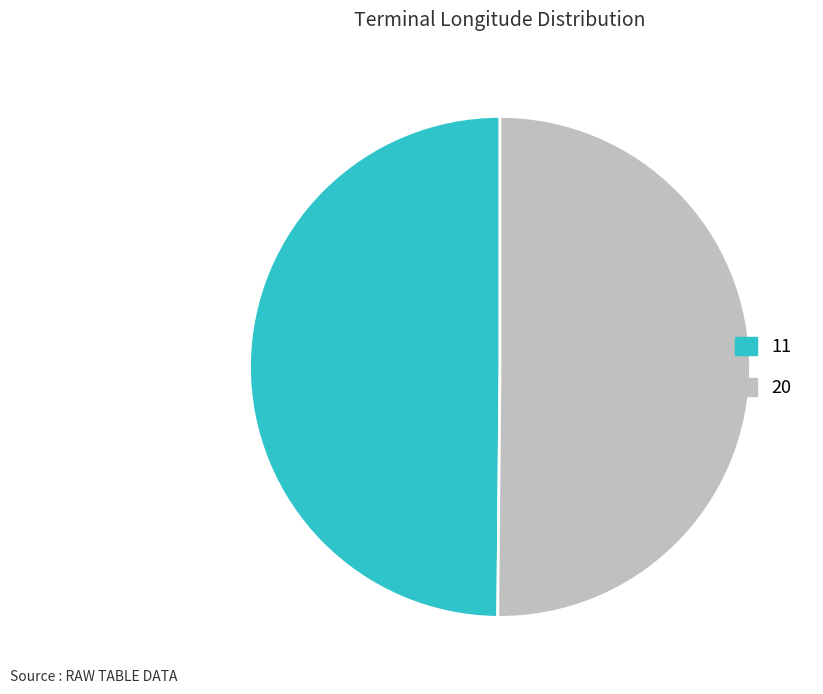

True or false: 11 accounts for 41% of the total.

False